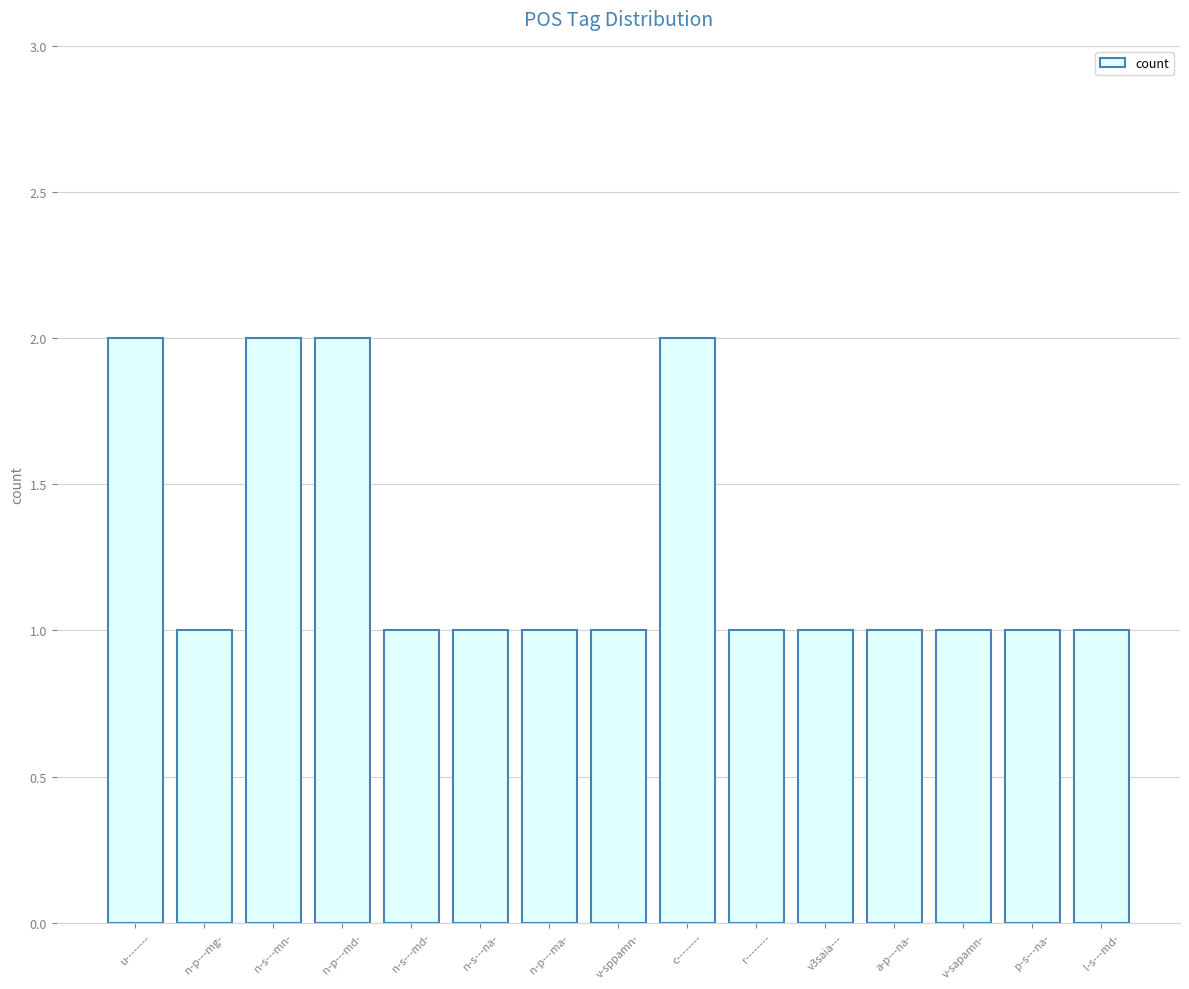

Is it true that the value at n-s---md- is 0?

False